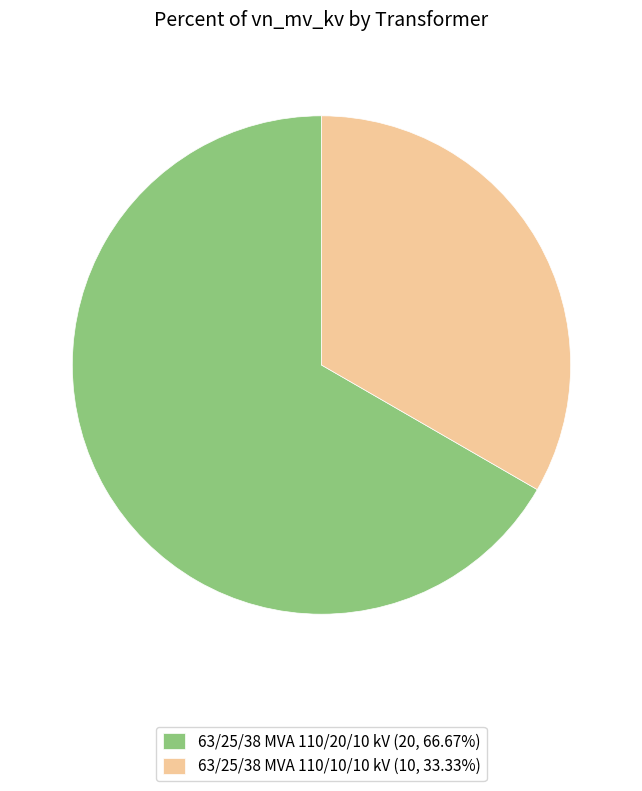

How many segments does this pie chart have?

2